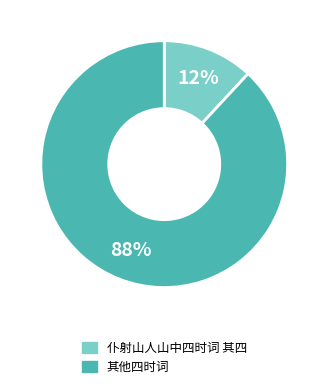

How many slices are in this pie chart?

2